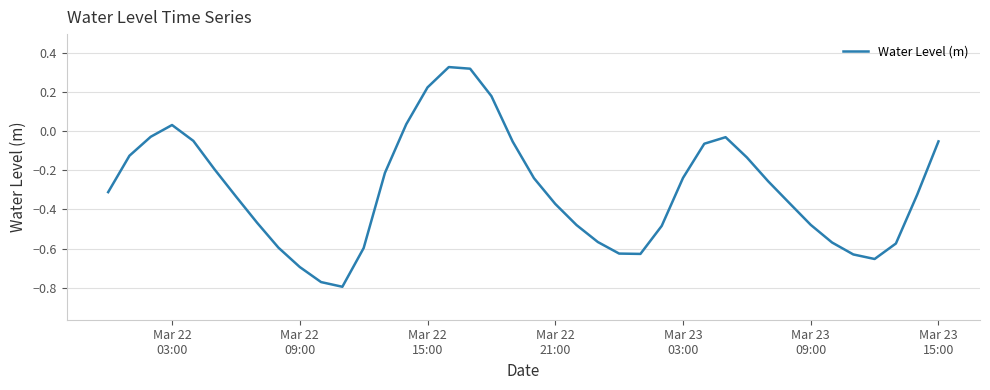

Reading left to right, transcribe all the data shown in this chart.

-0.3	-0.1	-0.0	0.0	-0.1	-0.2	-0.3	-0.5	-0.6	-0.7	-0.8	-0.8	-0.6	-0.2	0.0	0.2	0.3	0.3	0.2	-0.1	-0.2	-0.4	-0.5	-0.6	-0.6	-0.6	-0.5	-0.2	-0.1	-0.0	-0.1	-0.3	-0.4	-0.5	-0.6	-0.6	-0.7	-0.6	-0.3	-0.1